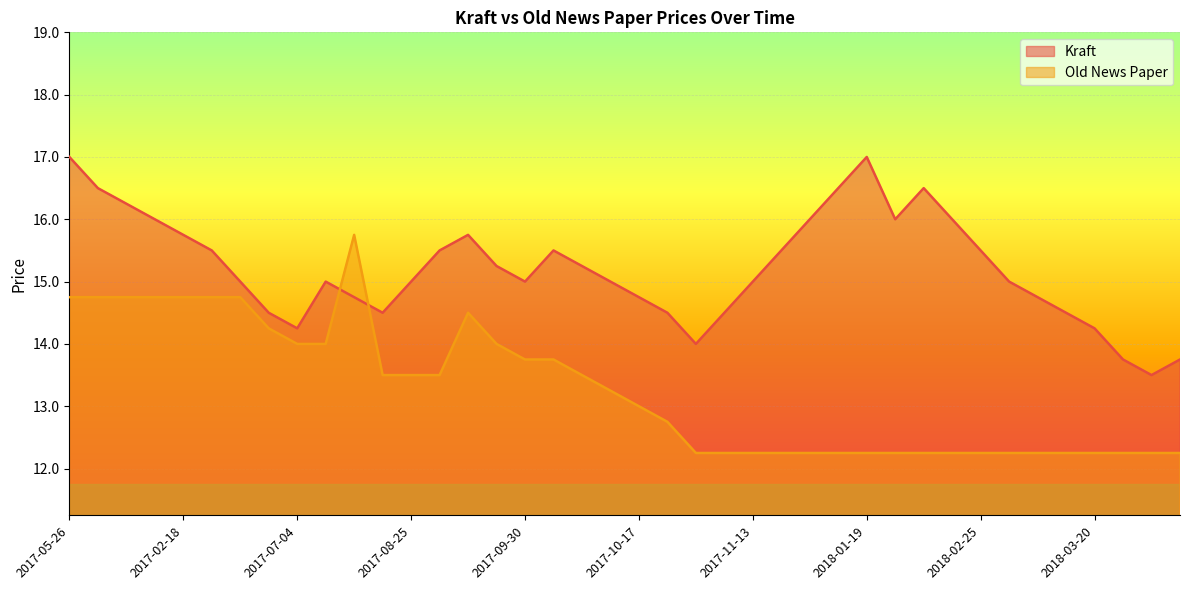

Rank the series by their average value, from lowest to highest.

Old News Paper, Kraft